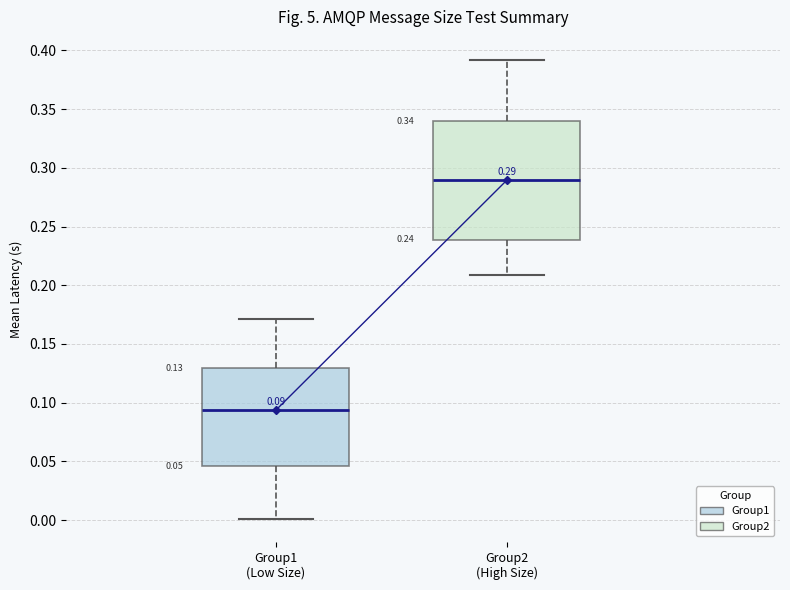

Which box's median line is the highest?

Group2 (High Size)